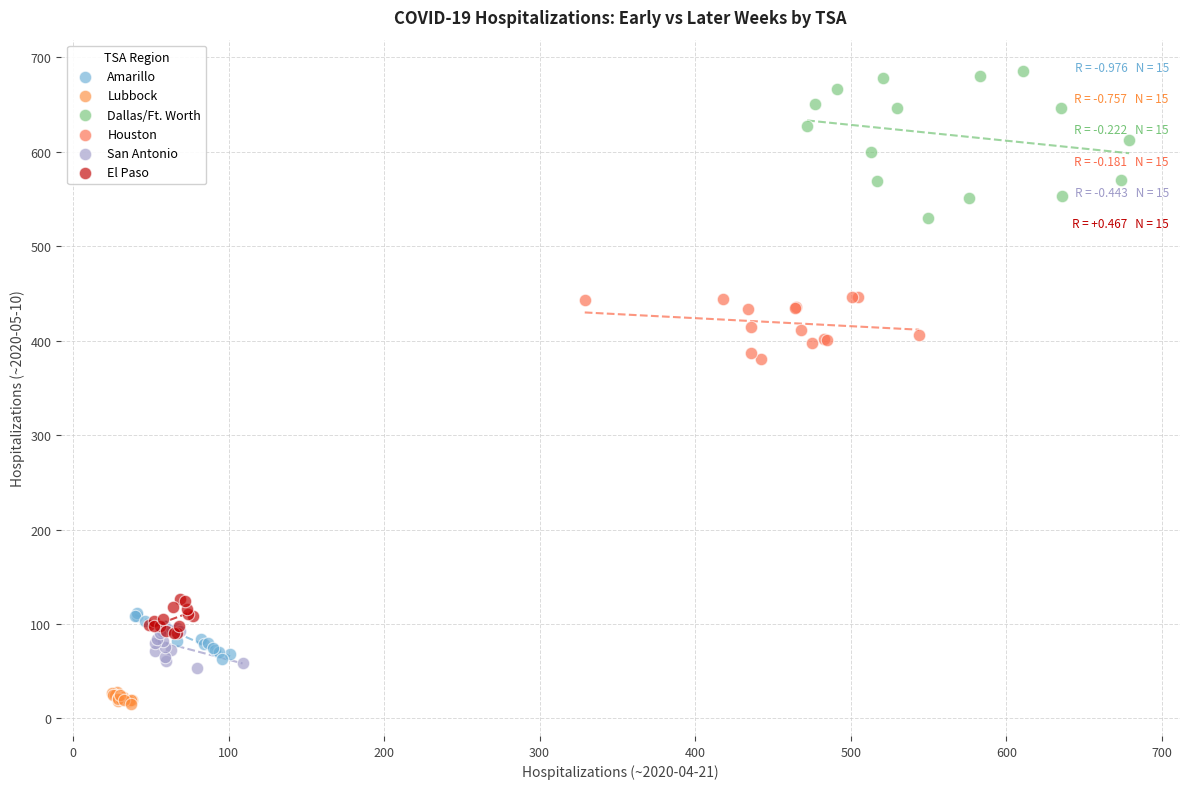

Which series has the widest spread of Y values?

Dallas/Ft. Worth